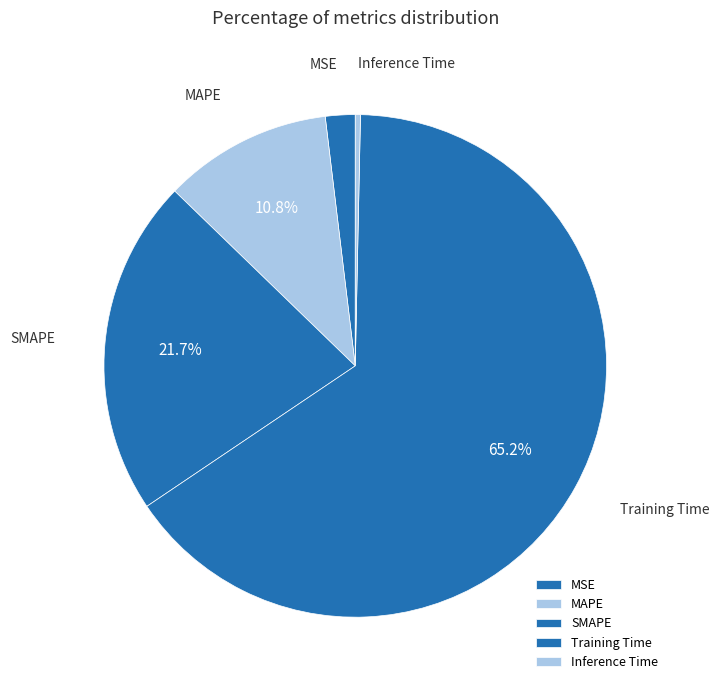

Is Training Time the majority of the pie?

Yes